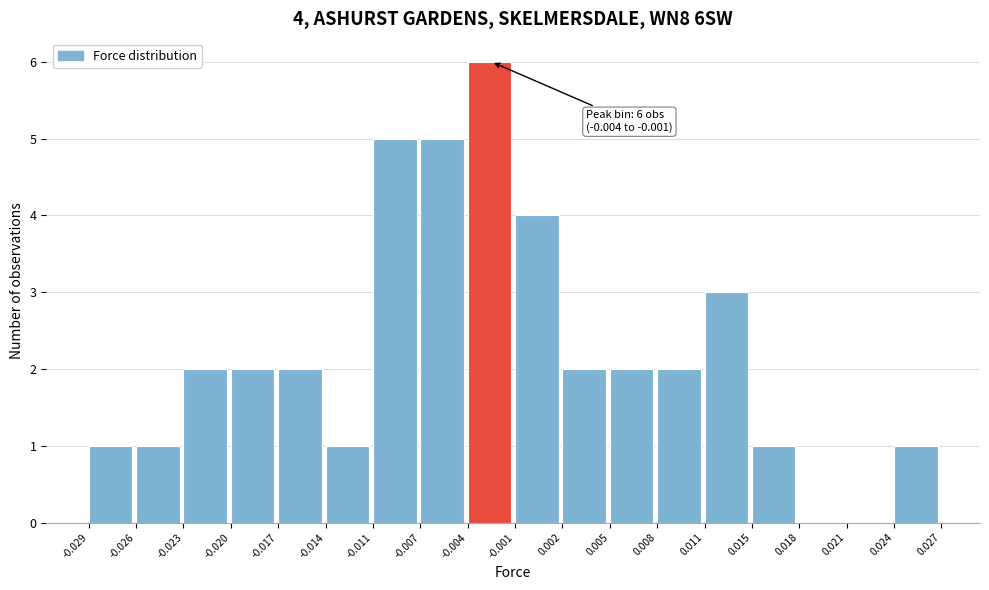

Over which range of the x-axis is the bar tallest?

-0.004 to -0.001